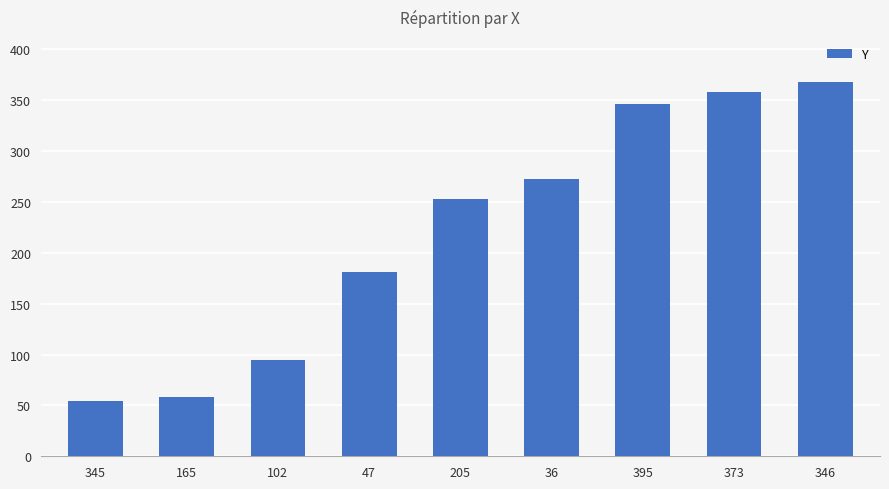

What is the maximum value shown in the chart?

368